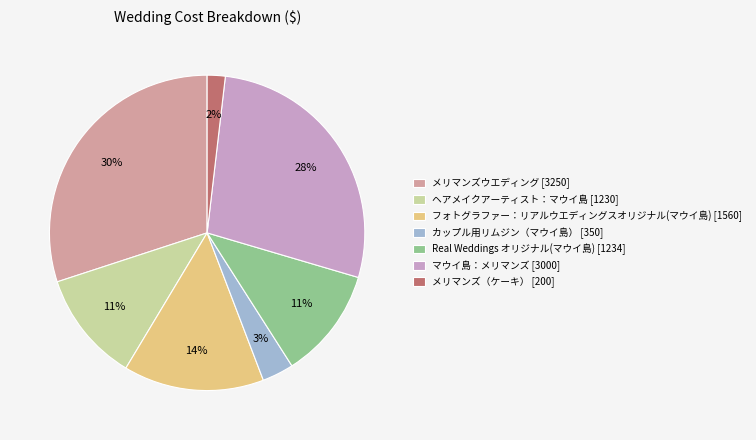

To the nearest percent, what is the difference between the Real Weddings オリジナル(マウイ島) [1234] and カップル用リムジン（マウイ島） [350] slice percentages?

8%